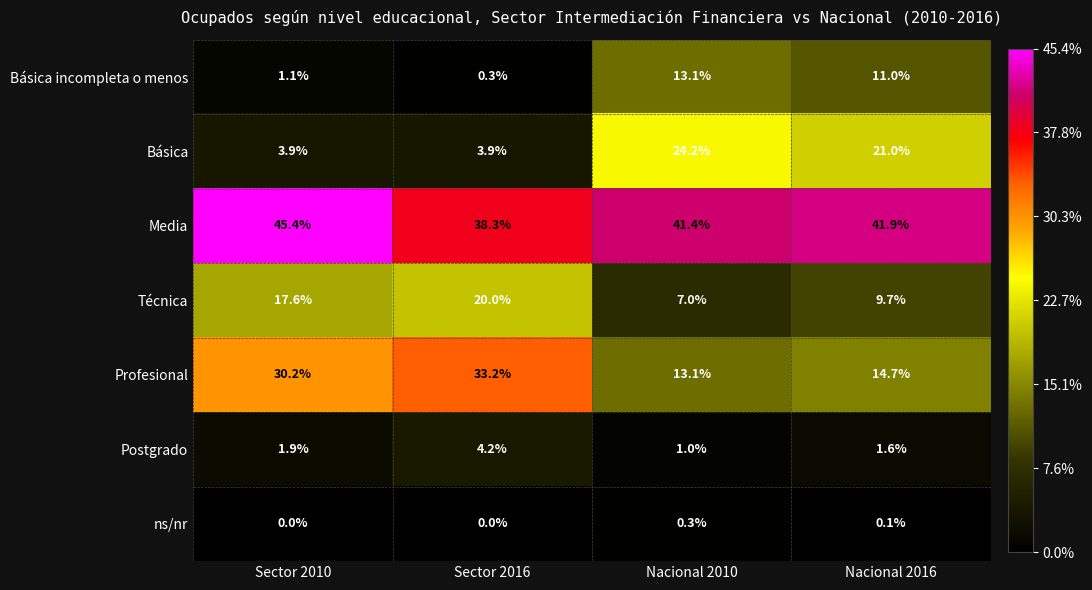

Is the value of ns/nr at Nacional 2010 greater than the value of Básica incompleta o menos at Sector 2010?

No